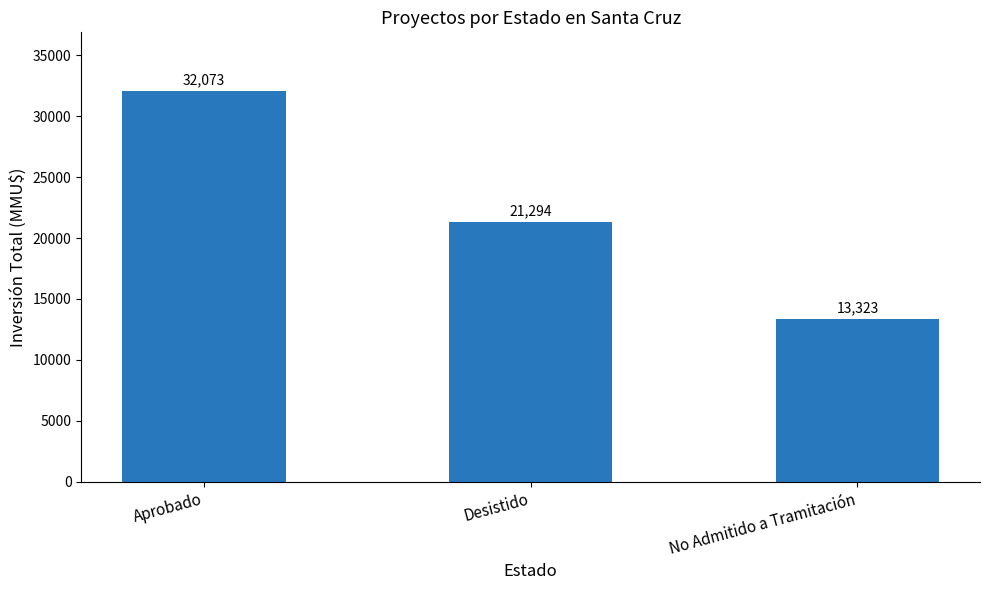

What is the sum of all values?

66690